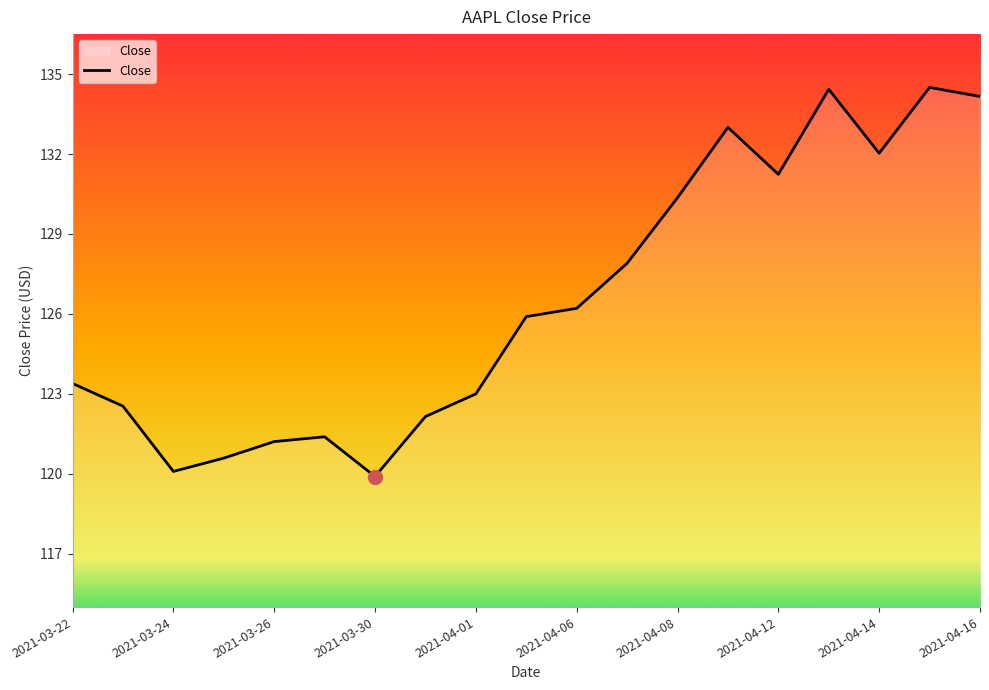

The chart shows a value of 134.2 at 2021-04-16. True or false?

True